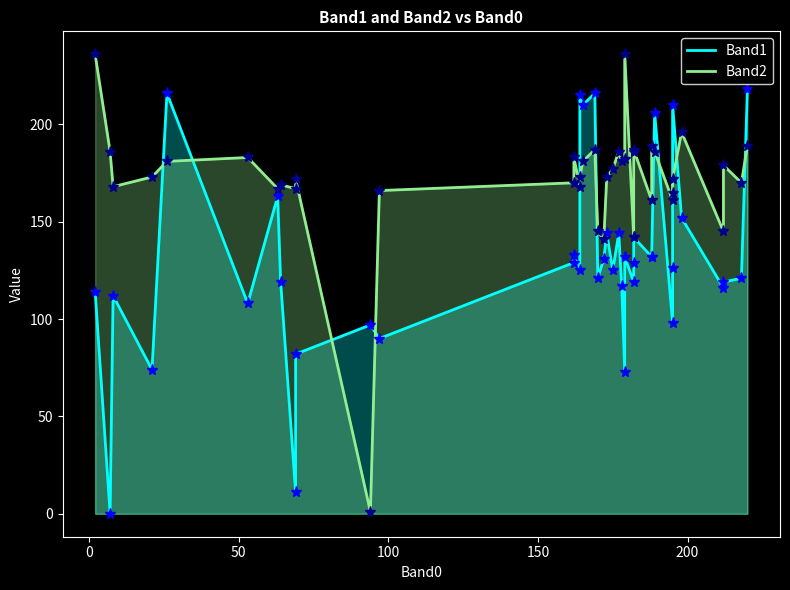

How many values in the Band2 series are below 173?

18